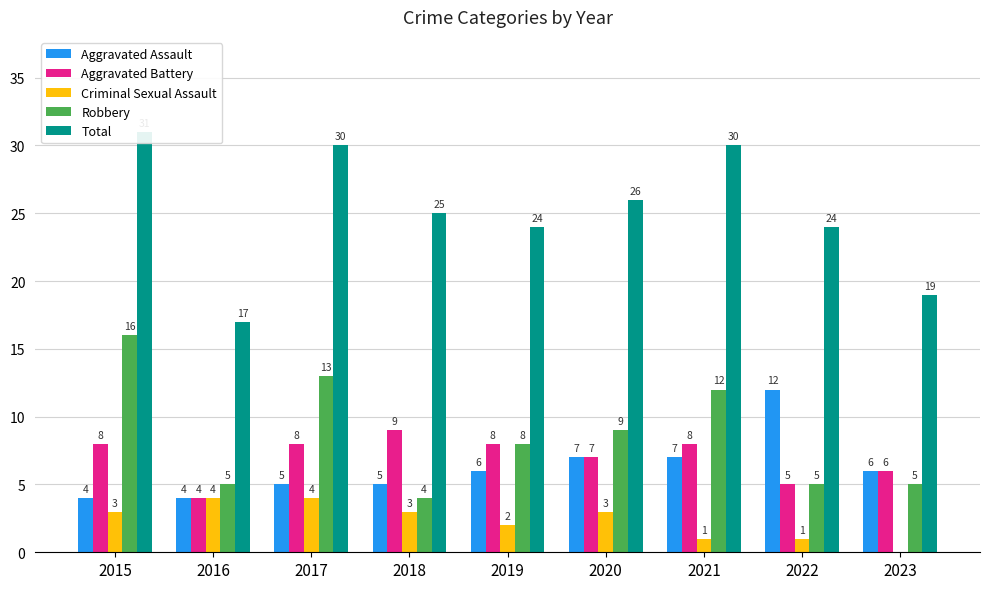

What is the difference between the highest and lowest values at 2016?

13